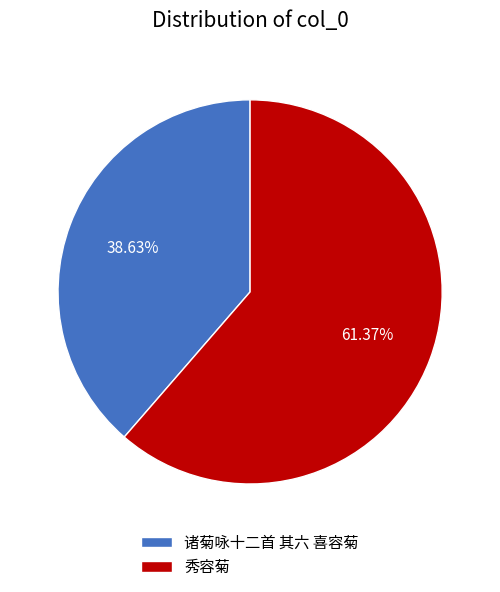

How many segments does this pie chart have?

2